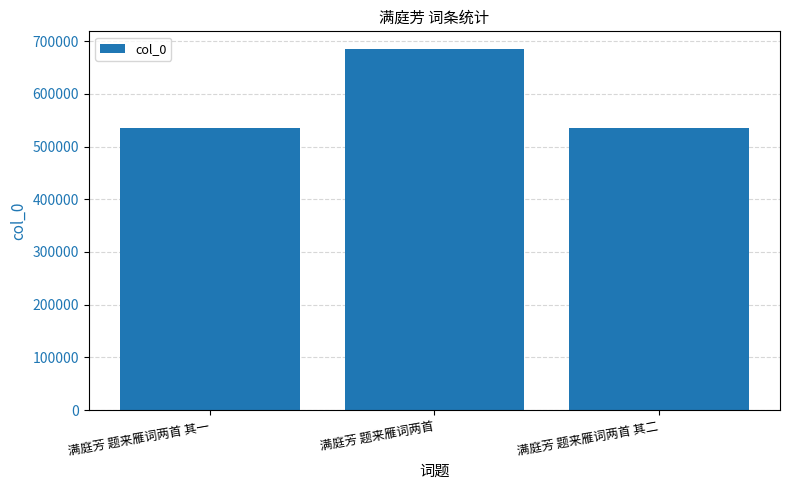

What is the difference between the second highest and minimum values?

1